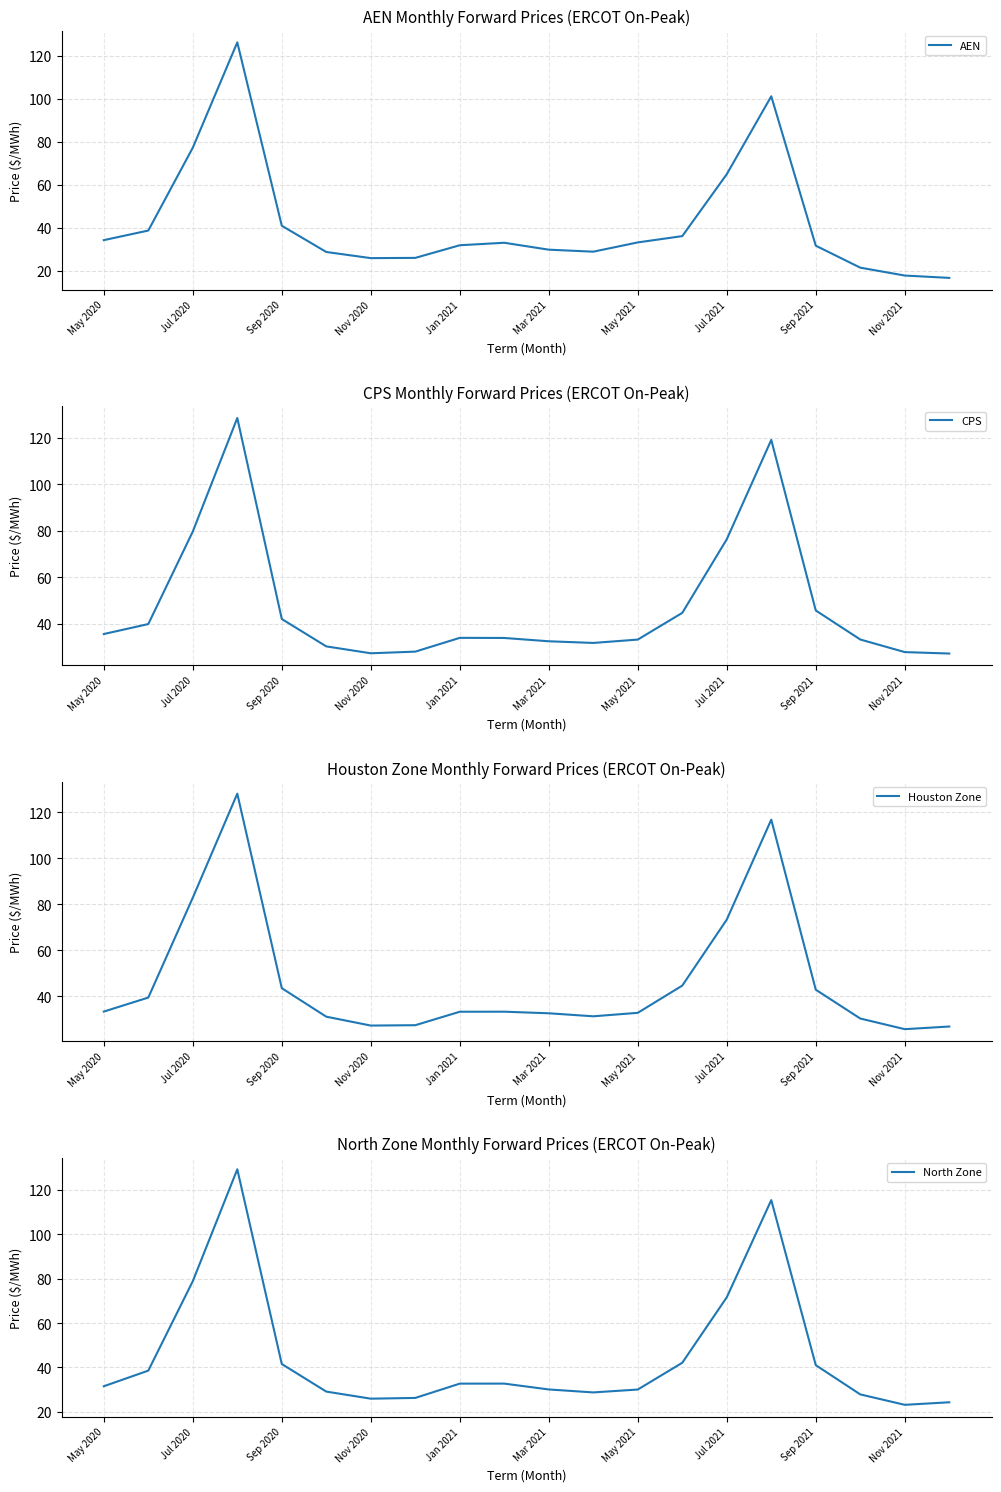

True or false: AEN has a value of 11.0 at Sep 2020.

False